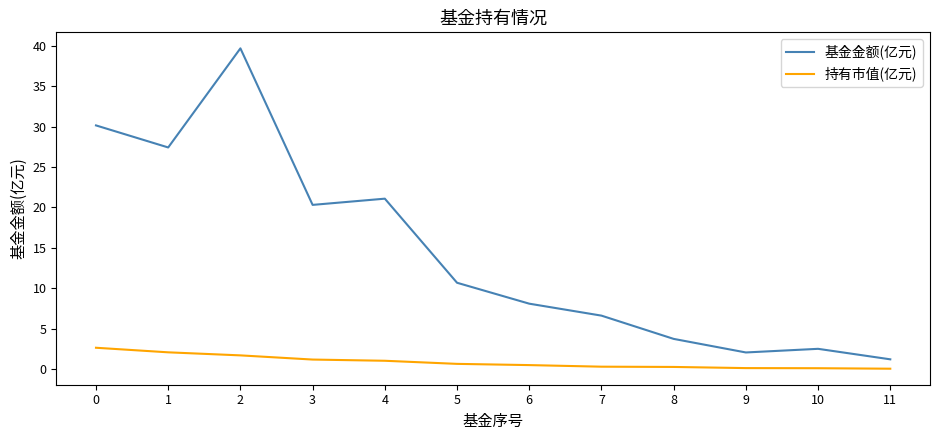

At how many categories does at least one series exceed 37?

1